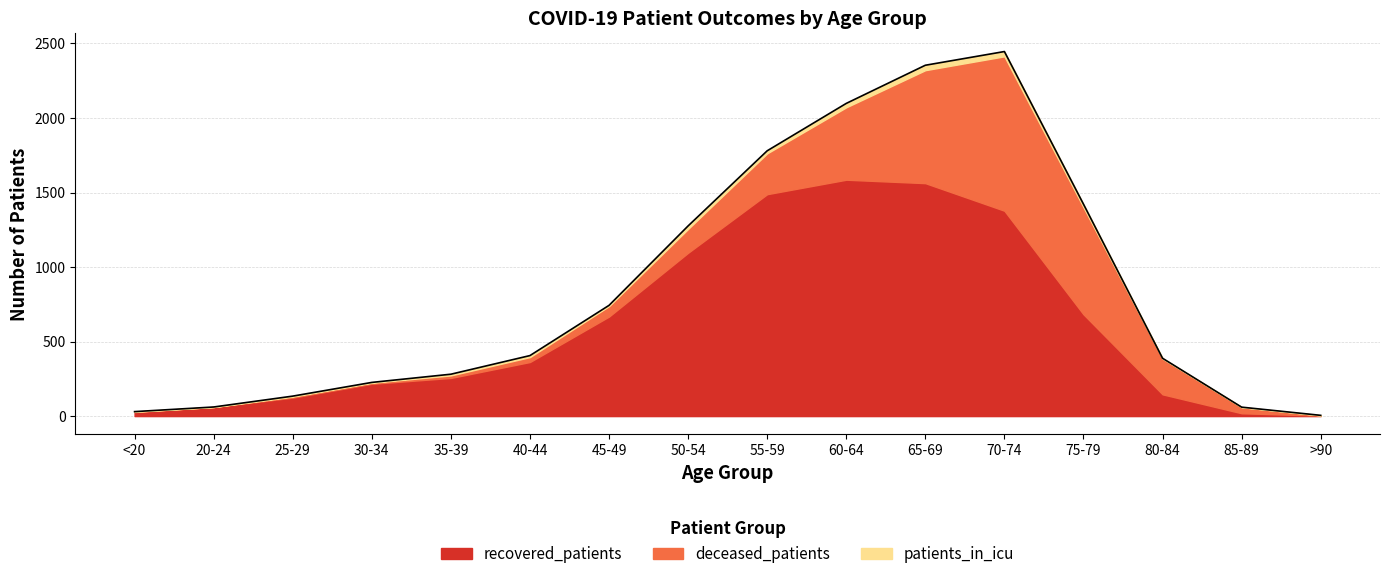

True or false: patients_in_icu and deceased_patients intersect in this chart.

False